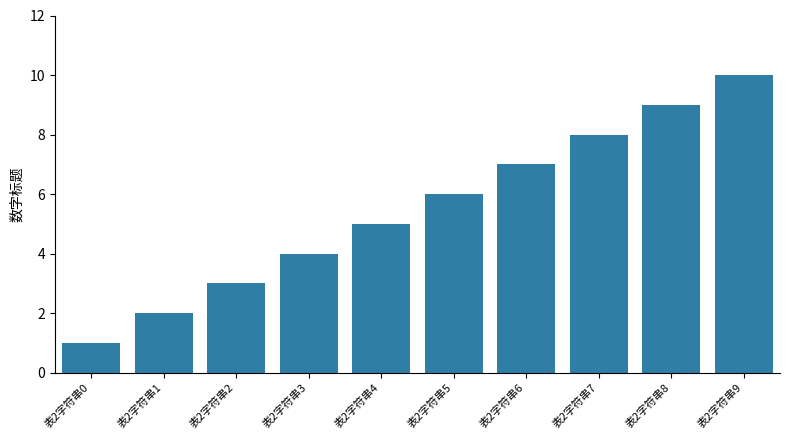

List the labels in order of value, largest first.

表2字符串9, 表2字符串8, 表2字符串7, 表2字符串6, 表2字符串5, 表2字符串4, 表2字符串3, 表2字符串2, 表2字符串1, 表2字符串0